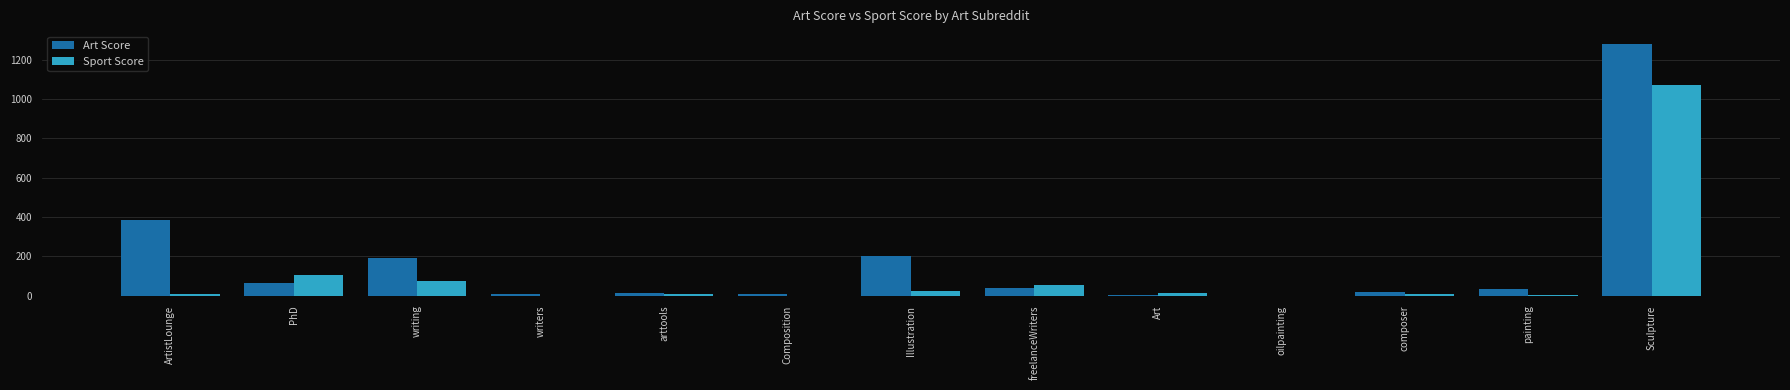

The value of Sport Score at Art is 13. True or false?

True